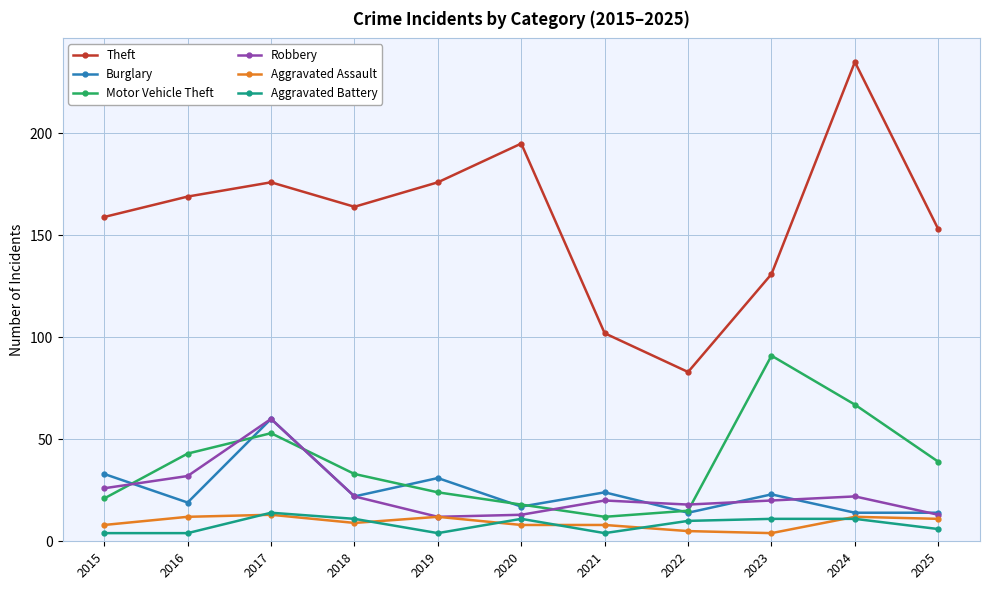

At which category does Motor Vehicle Theft reach its first local valley?

2021